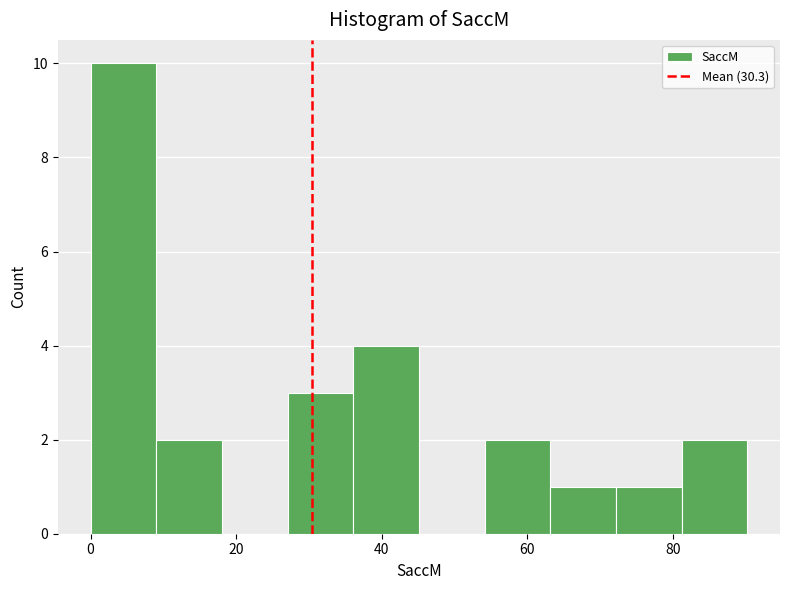

Reading left to right, transcribe this chart: for each bar, give the range it covers on the x-axis and its height. Neither the bar edges nor the heights are printed on the chart, so give them approximately, as read against the axes.

0 to 10: 10
10 to 18: 2
18 to 28: 0
28 to 36: 3
36 to 46: 4
46 to 54: 0
54 to 64: 2
64 to 72: 1
72 to 82: 1
82 to 90: 2